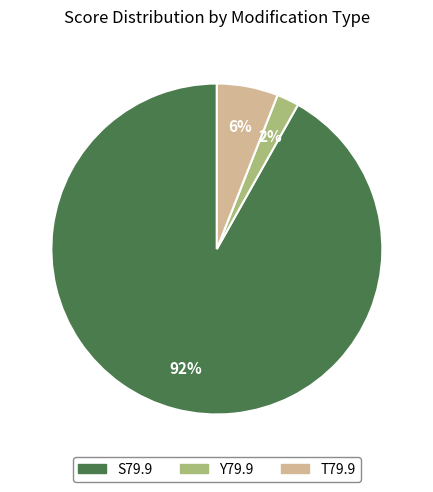

How many segments does this pie chart have?

3